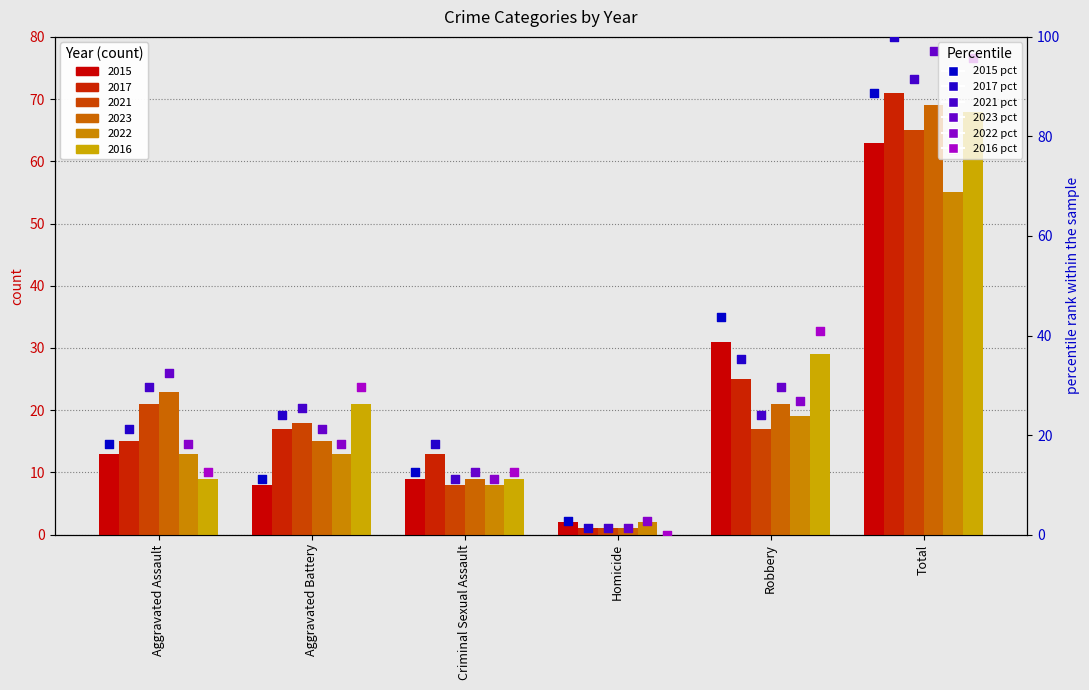

Which series has the largest total across all categories?

2017 pct